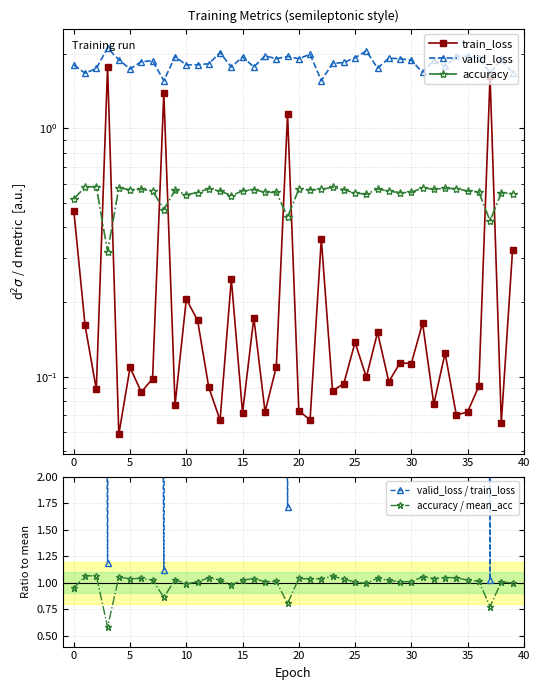

What is the difference between the maximum and minimum values in the train_loss series?

1.7